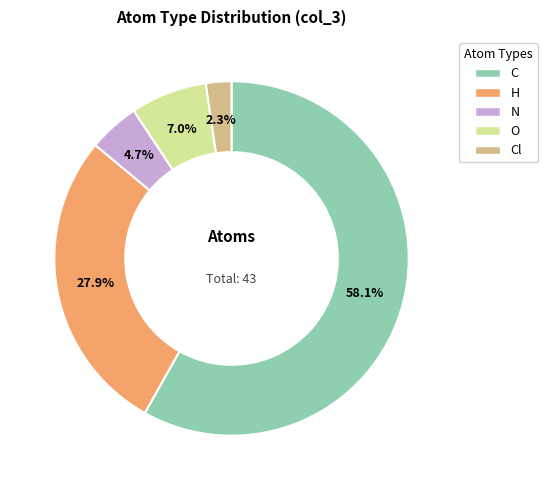

Does Cl account for over 50% of the chart?

No